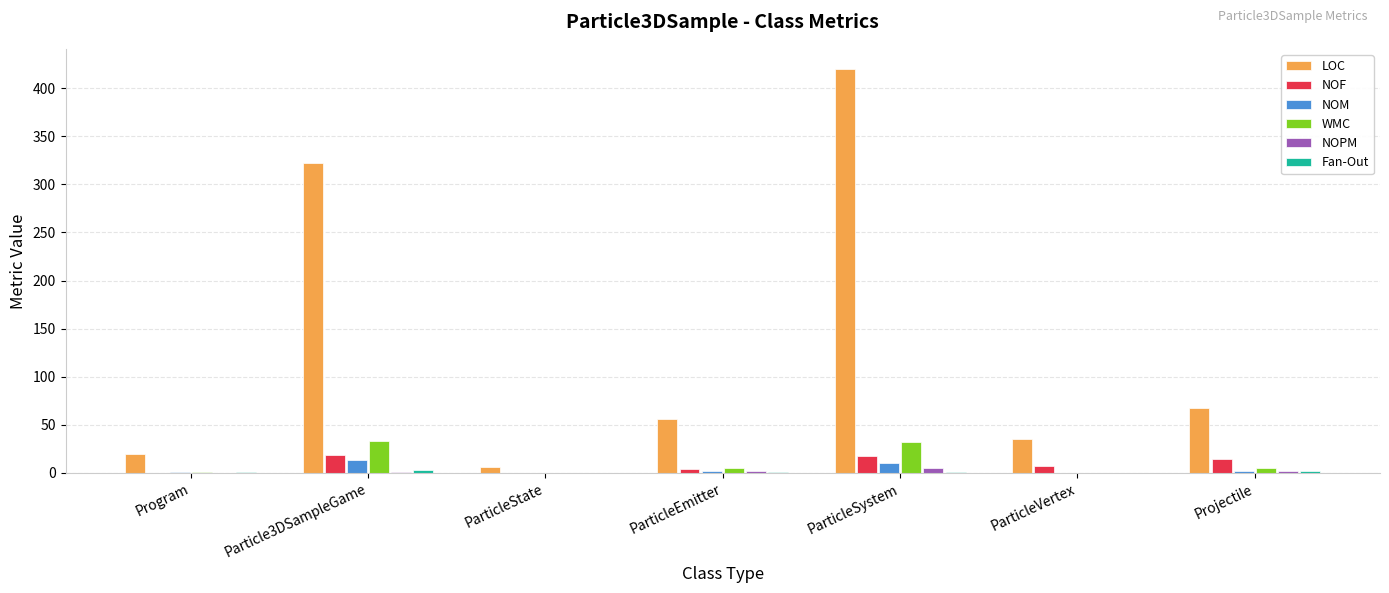

The NOM series shows 0 at ParticleVertex. True or false?

True